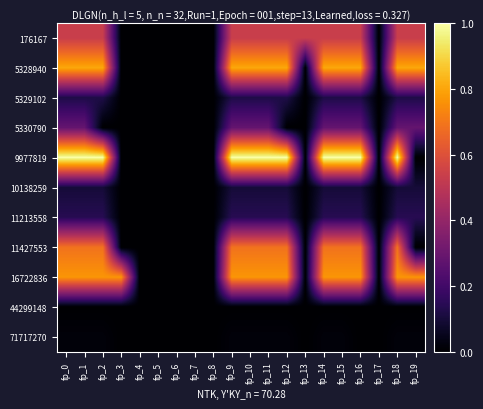

At which category is the sum across all series the highest?

fp_0